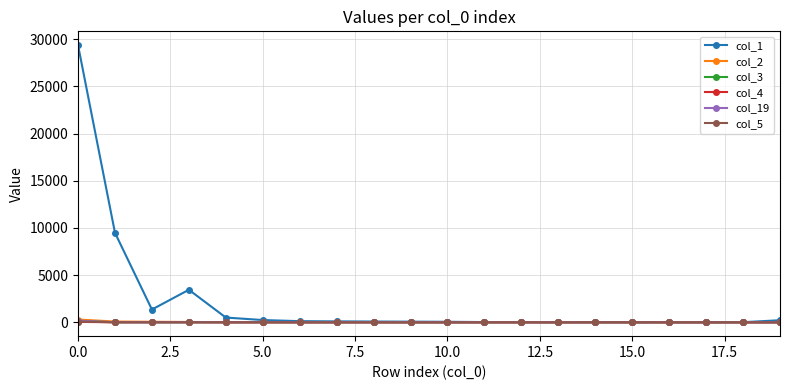

At how many categories does at least one series exceed 5709?

2